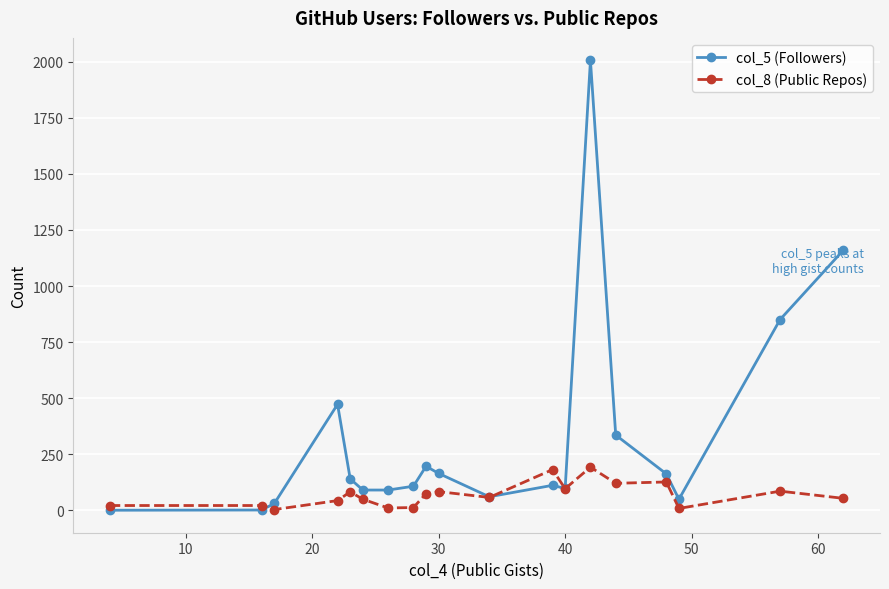

Rank the series by their maximum value, from highest to lowest.

col_5 (Followers), col_8 (Public Repos)